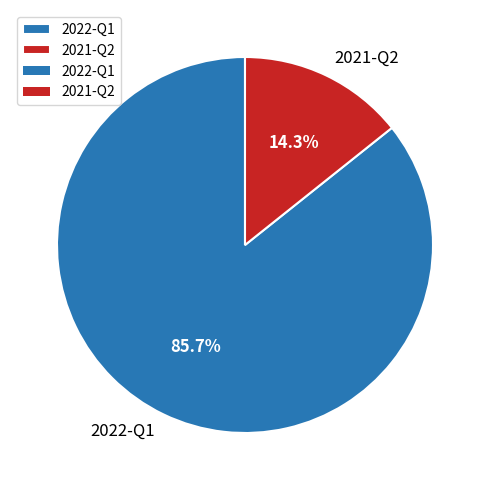

Is the sum of 2022-Q1 and 2021-Q2 greater than half?

Yes